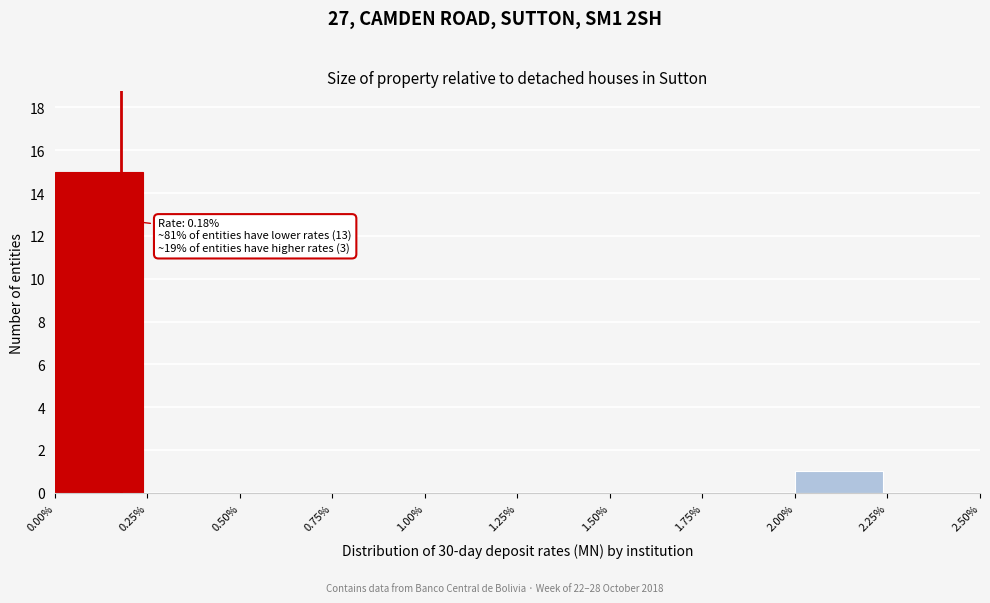

Which range on the x-axis has the tallest bar?

0.00% to 0.25%